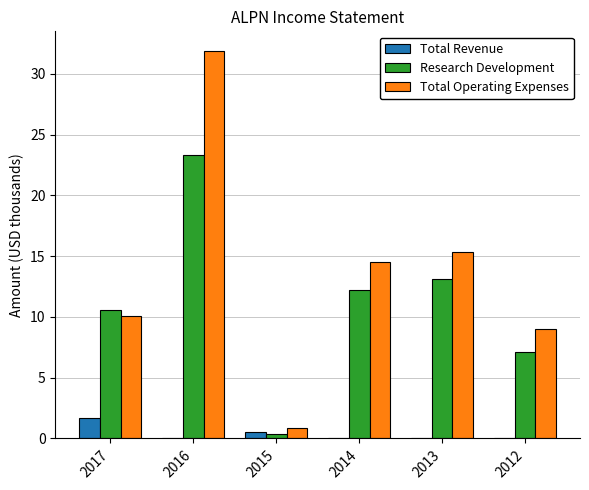

Reading left to right, extract all data points from this chart.

Total Revenue: 2017=1.7	2016=0.0	2015=0.5	2014=0.0	2013=0.0	2012=0.0
Research Development: 2017=10.6	2016=23.3	2015=0.4	2014=12.2	2013=13.1	2012=7.1
Total Operating Expenses: 2017=10.1	2016=31.9	2015=0.9	2014=14.5	2013=15.3	2012=9.0